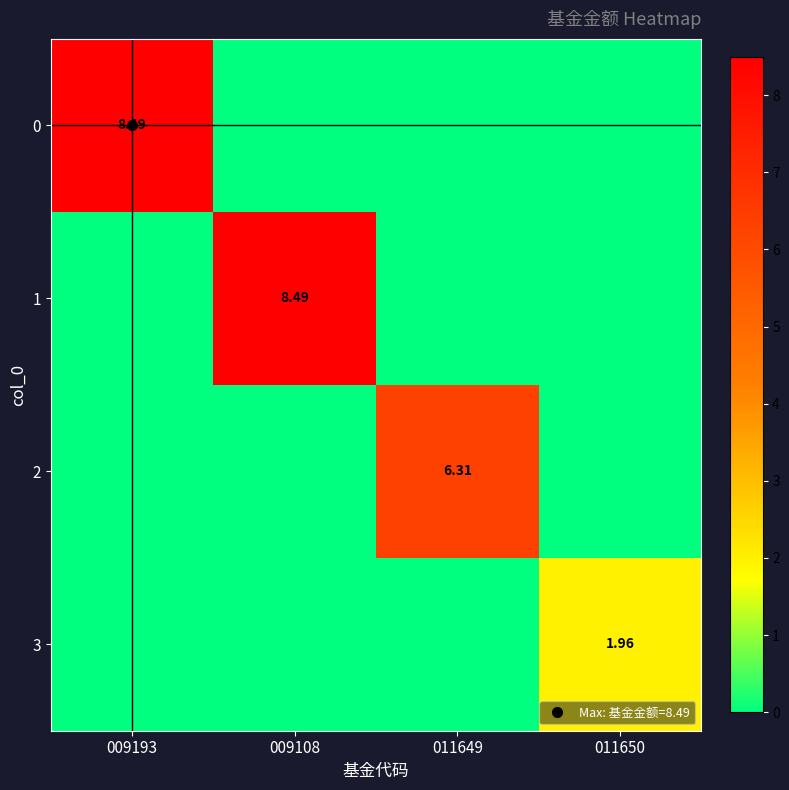

At which category is the sum across all series the highest?

009193